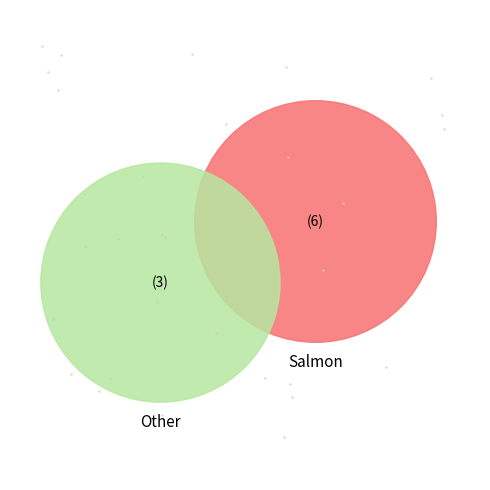

Does any single category account for the majority?

No